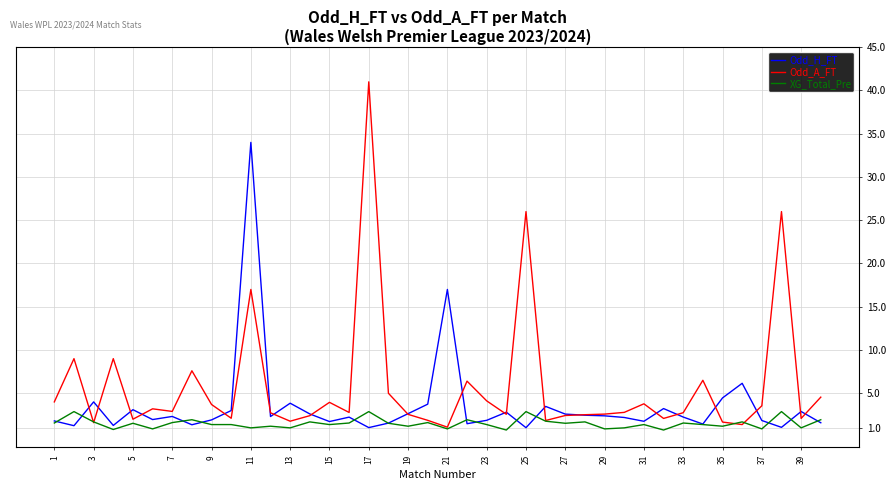

Which series has the largest range (max minus min)?

Odd_A_FT